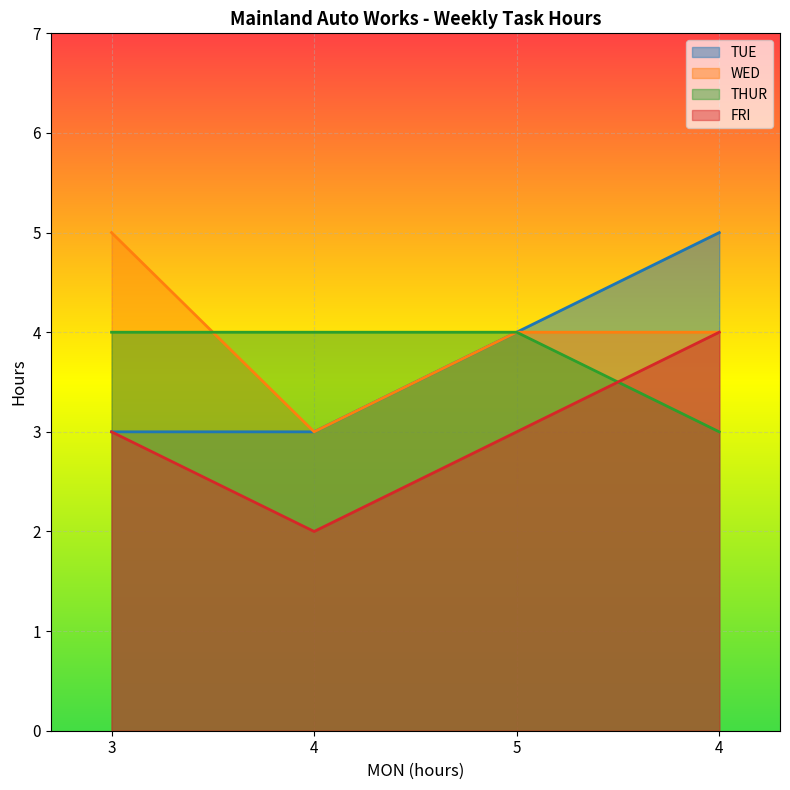

Is it true that WED equals 4 at 5?

True